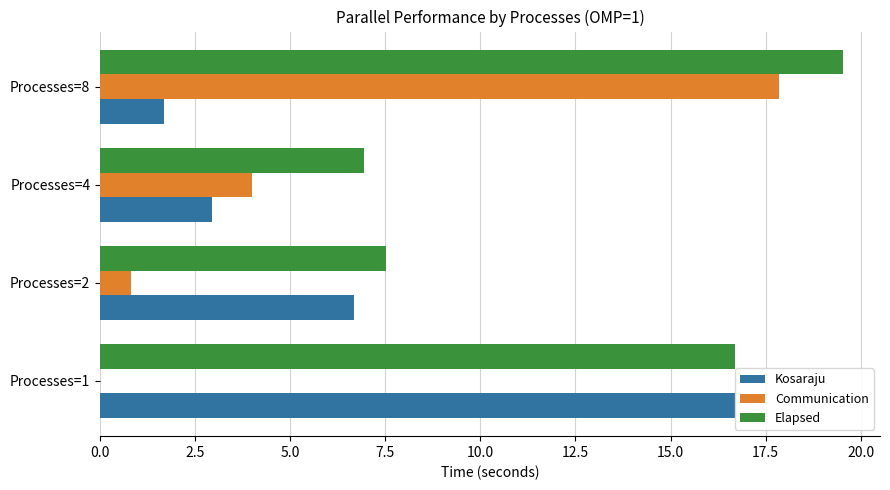

At which category is the sum across all series the highest?

Processes=8